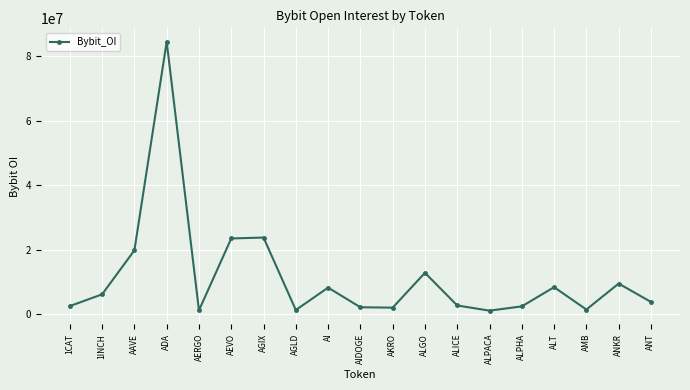

Where does the data first go above 3878554?

1INCH